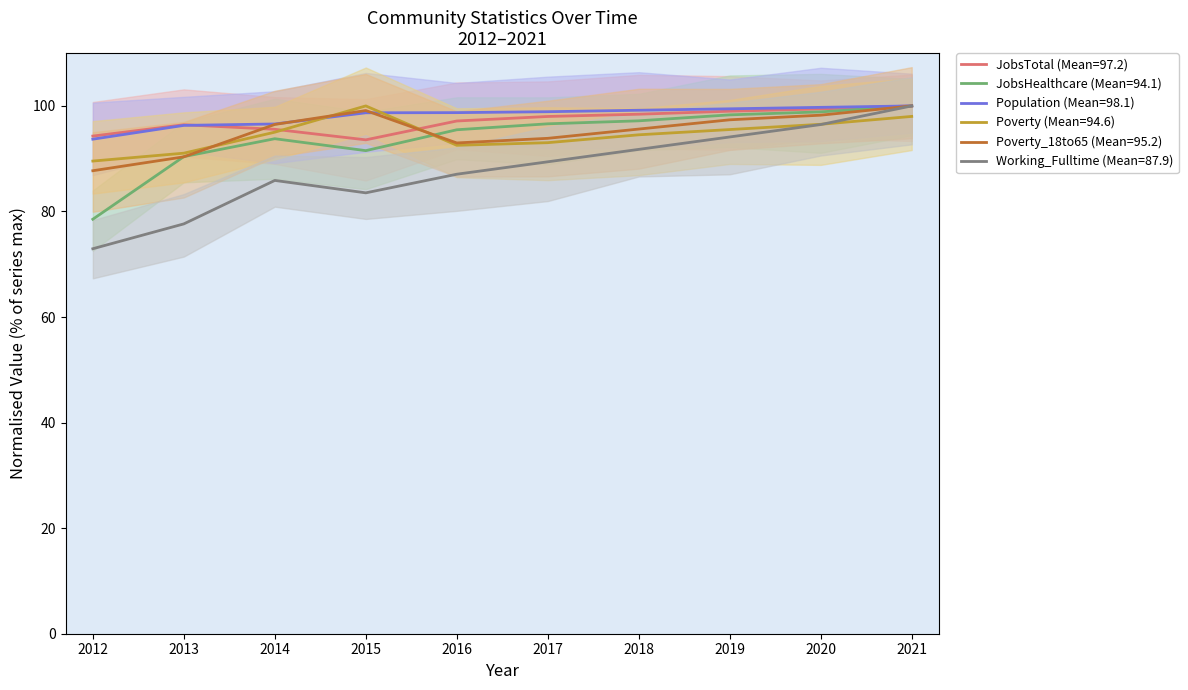

The JobsTotal series shows 46.6 at 2019. True or false?

False